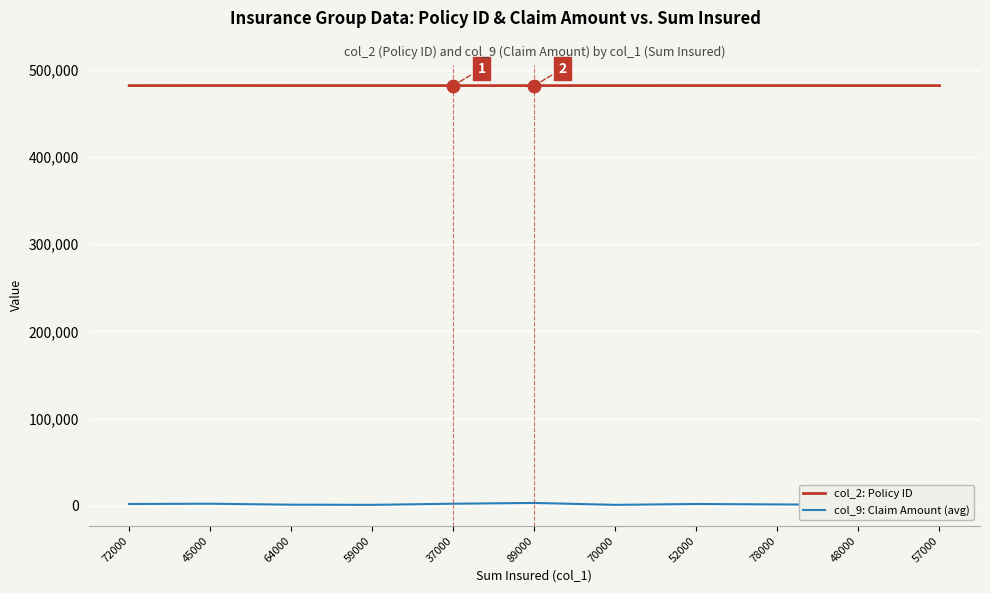

At how many categories does at least one series exceed 295352?

11